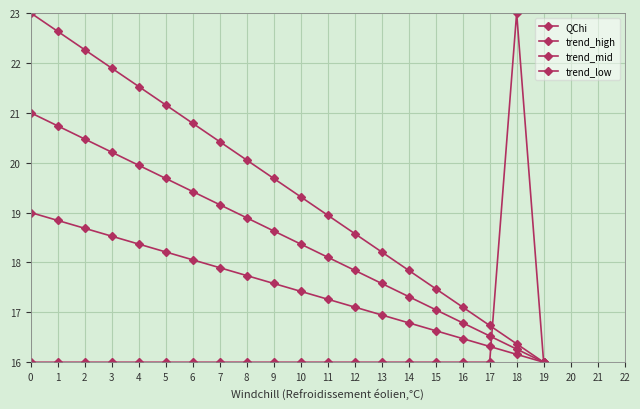

How many values in the trend_mid series are below 18?

8